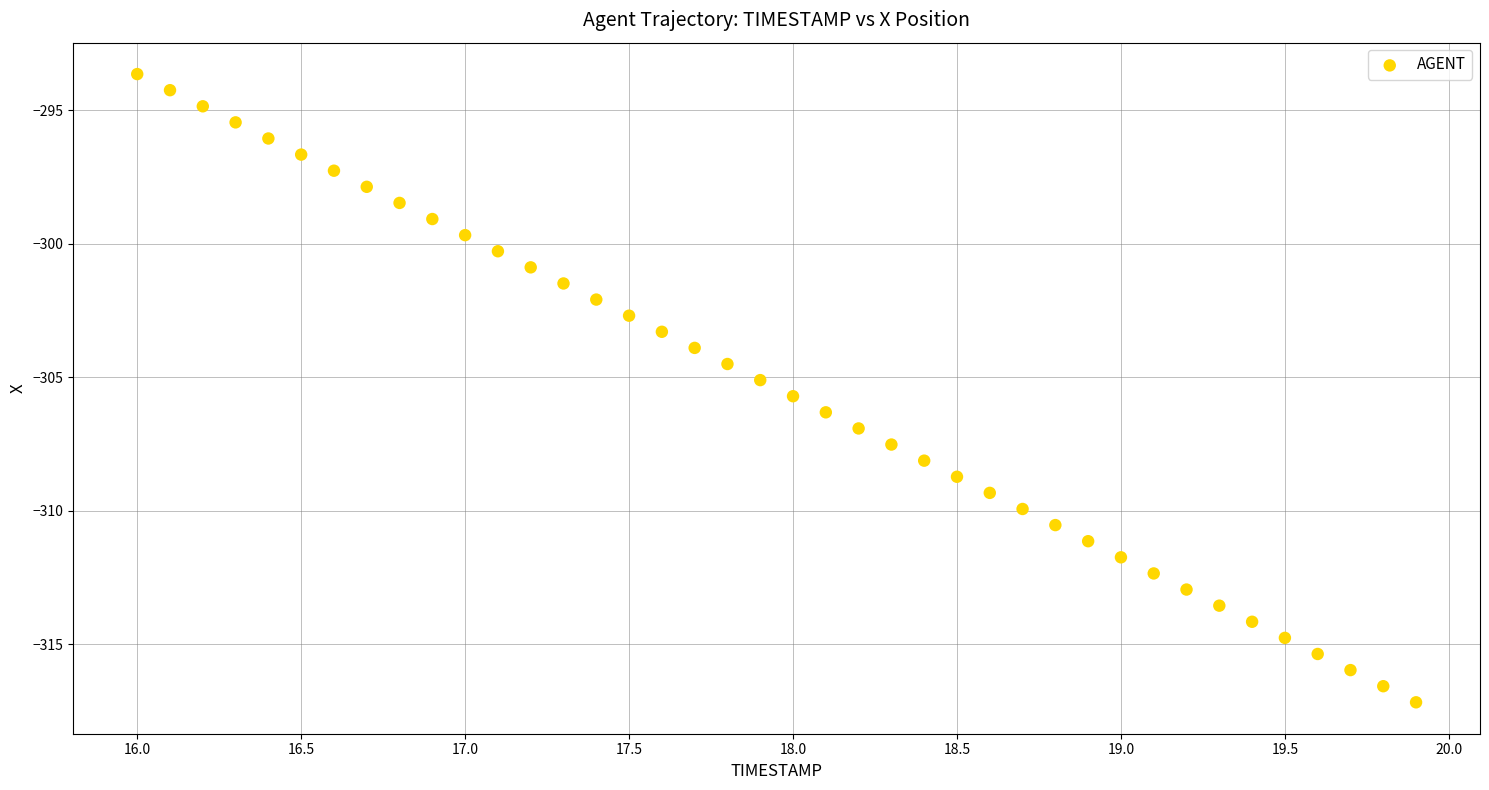

What is the range of Y values (max minus min)?

23.5